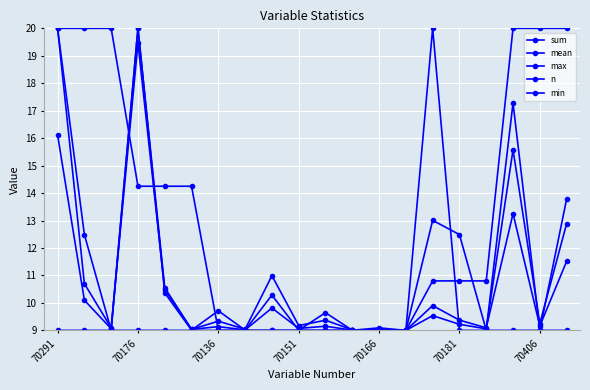

Count the number of data series in this chart.

5